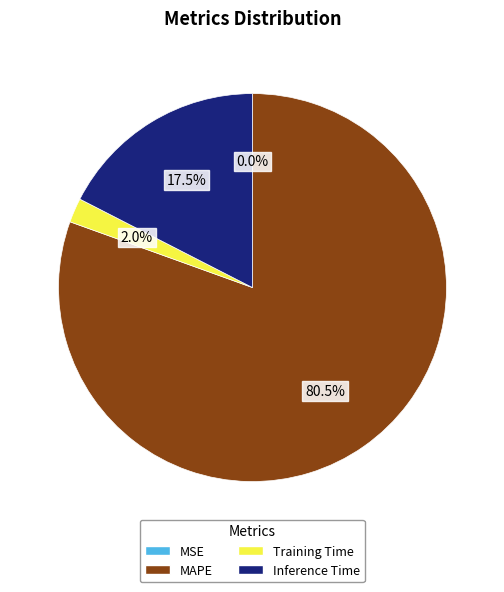

Which category has the biggest portion of the pie?

MAPE